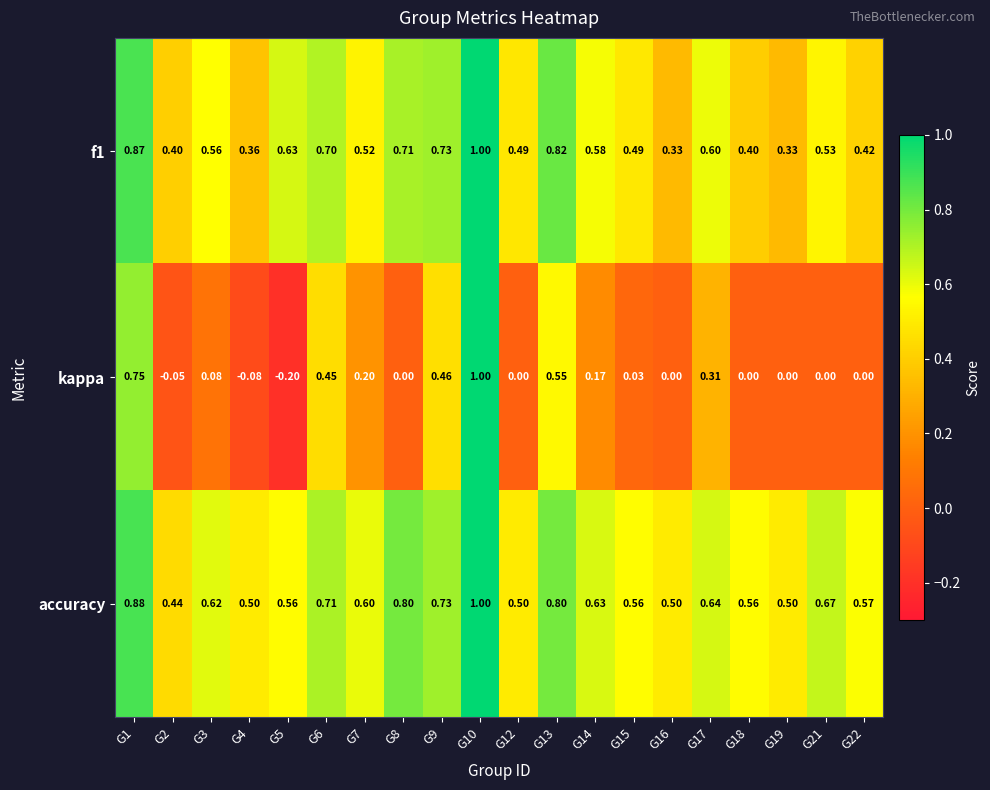

Which series has the widest spread of values?

kappa